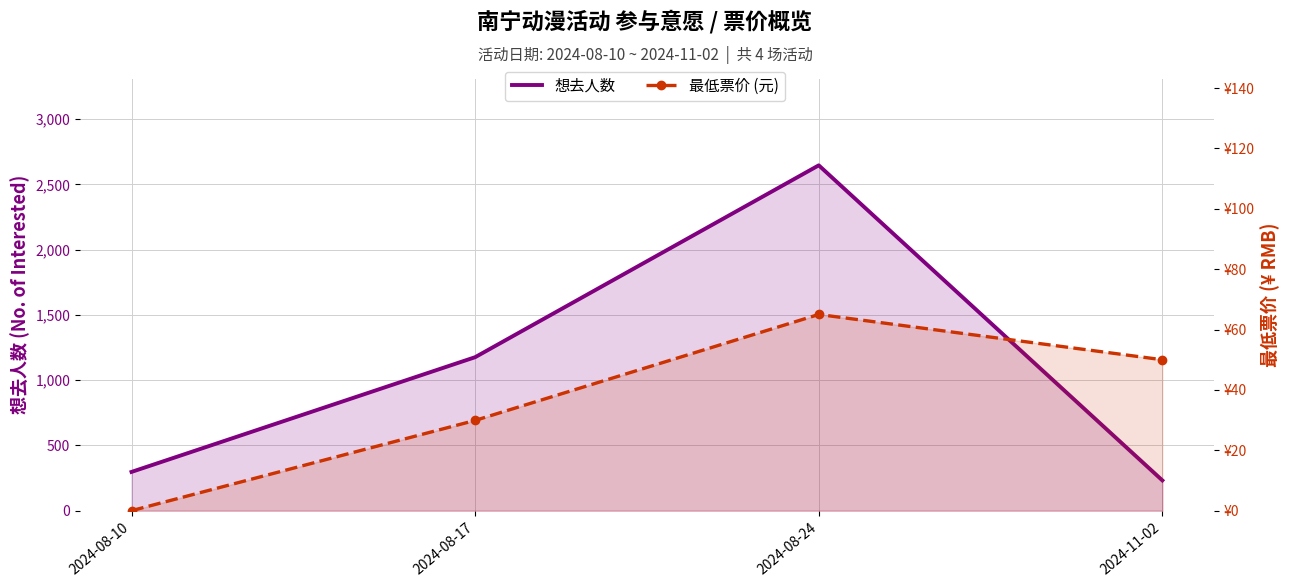

What is the average value of the 想去人数 series?

1087.8